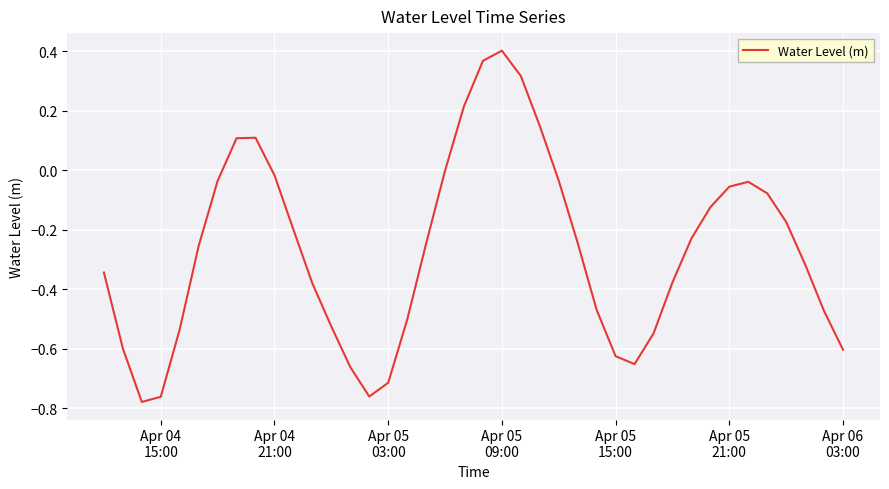

What is the difference between the maximum and minimum values?

1.2